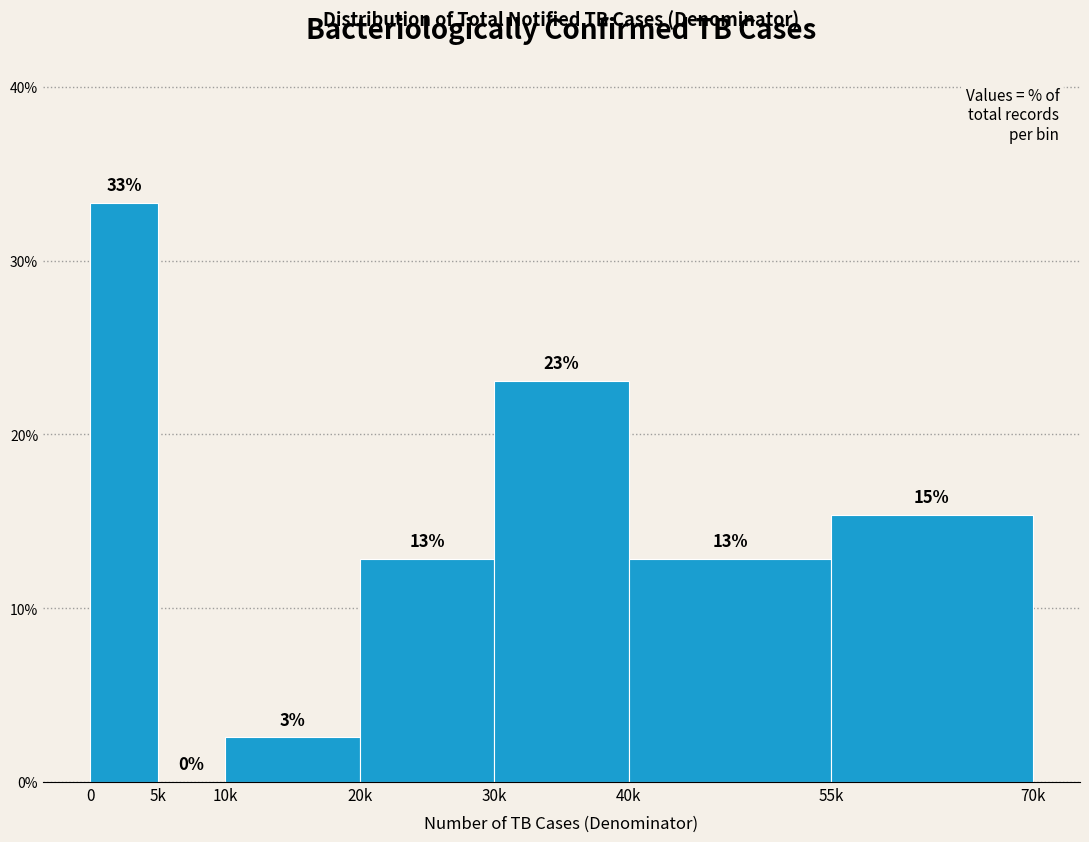

Are the bars horizontal?

No